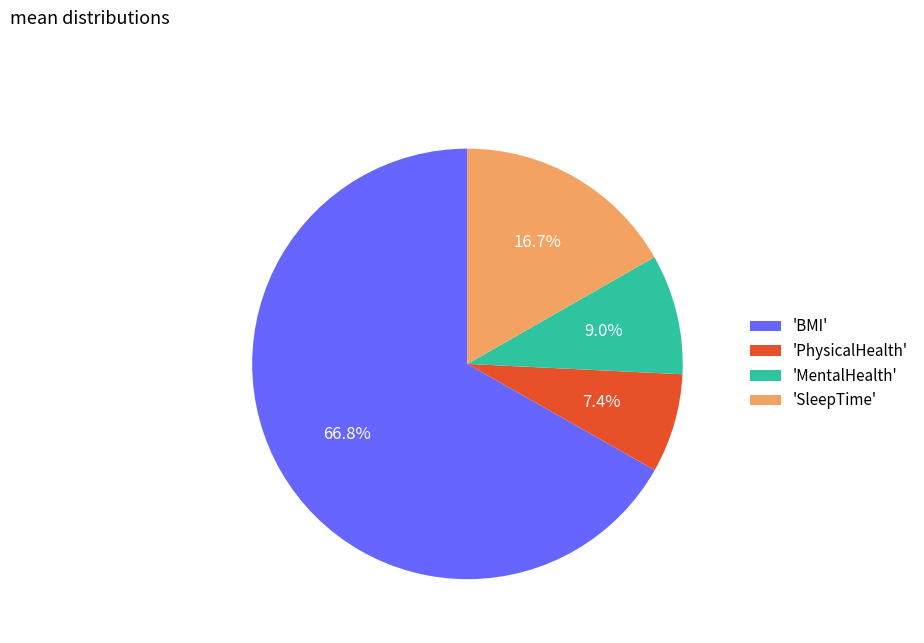

Which category has the biggest portion of the pie?

'BMI'